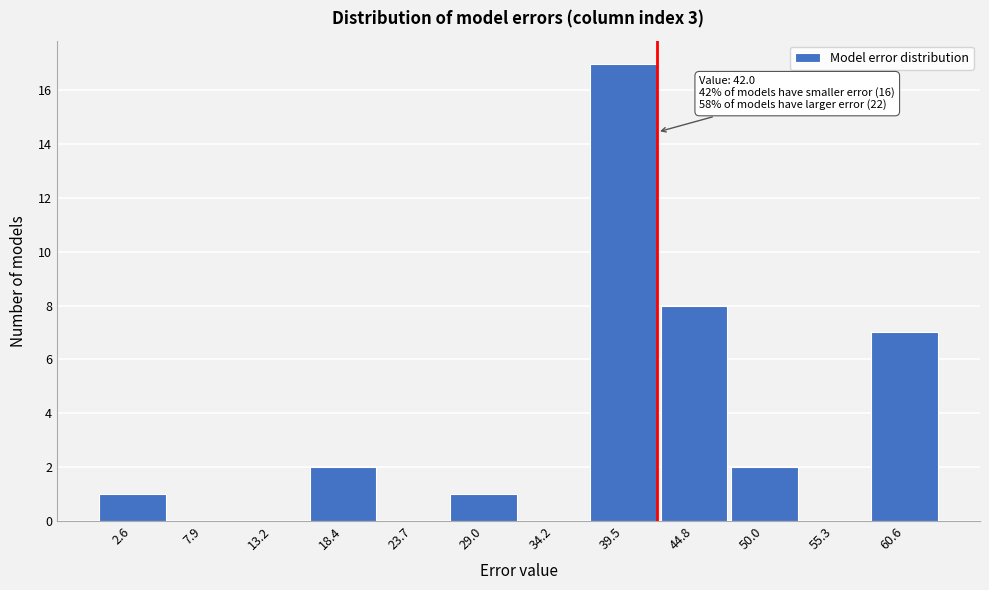

Which range on the x-axis has the tallest bar?

37 to 42